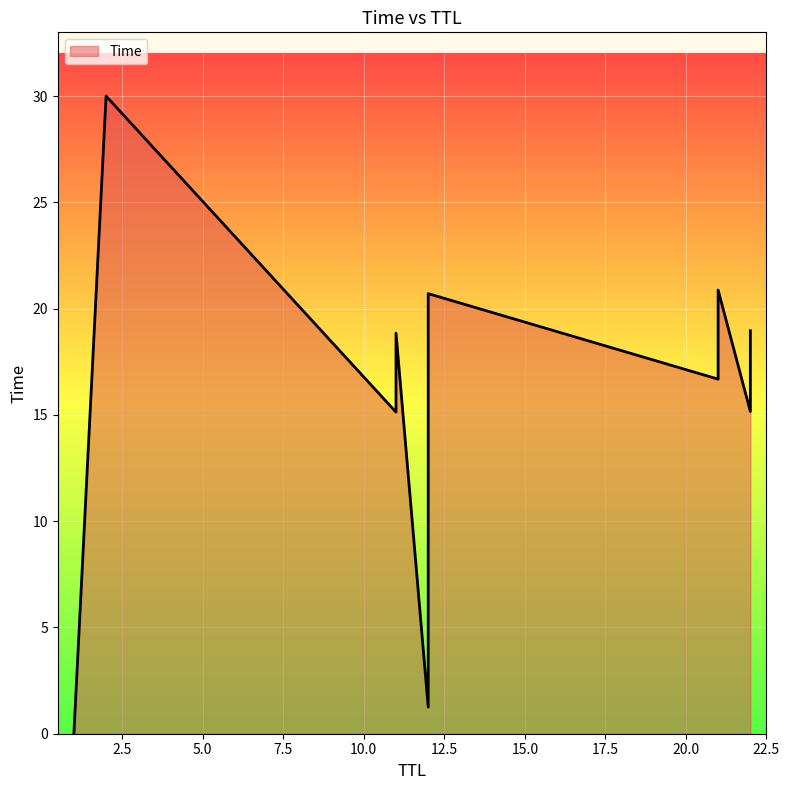

What is the difference between the values at 11 and 12?

1.8